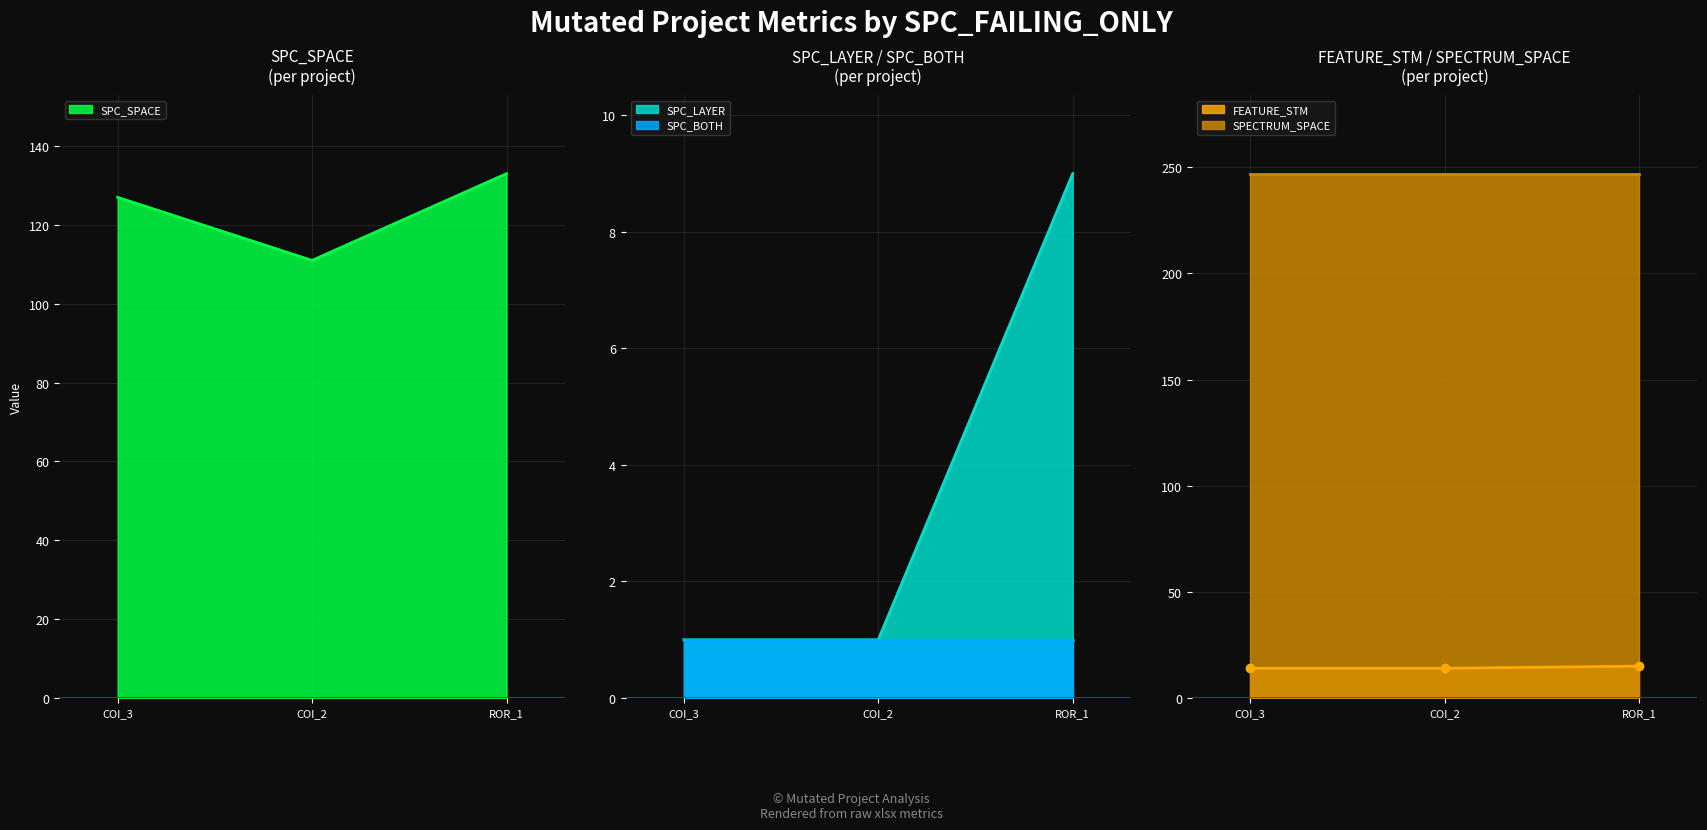

What is the difference between the maximum and minimum values in the SPC_SPACE series?

22